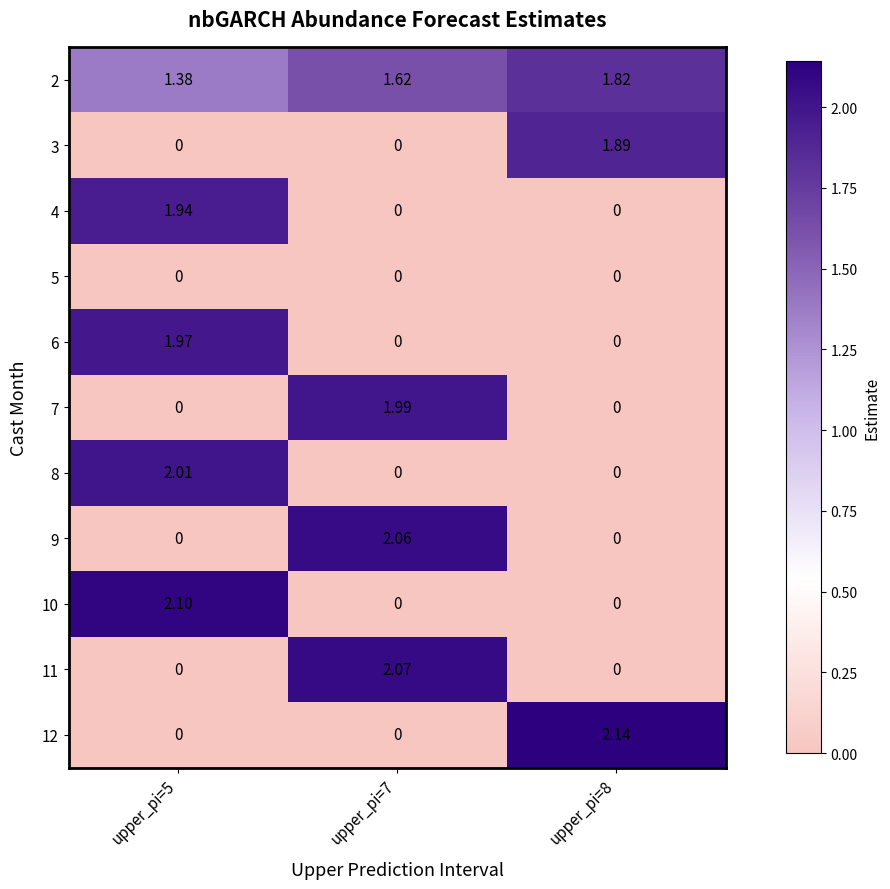

What is the total value across all series at upper_pi=5?

9.4